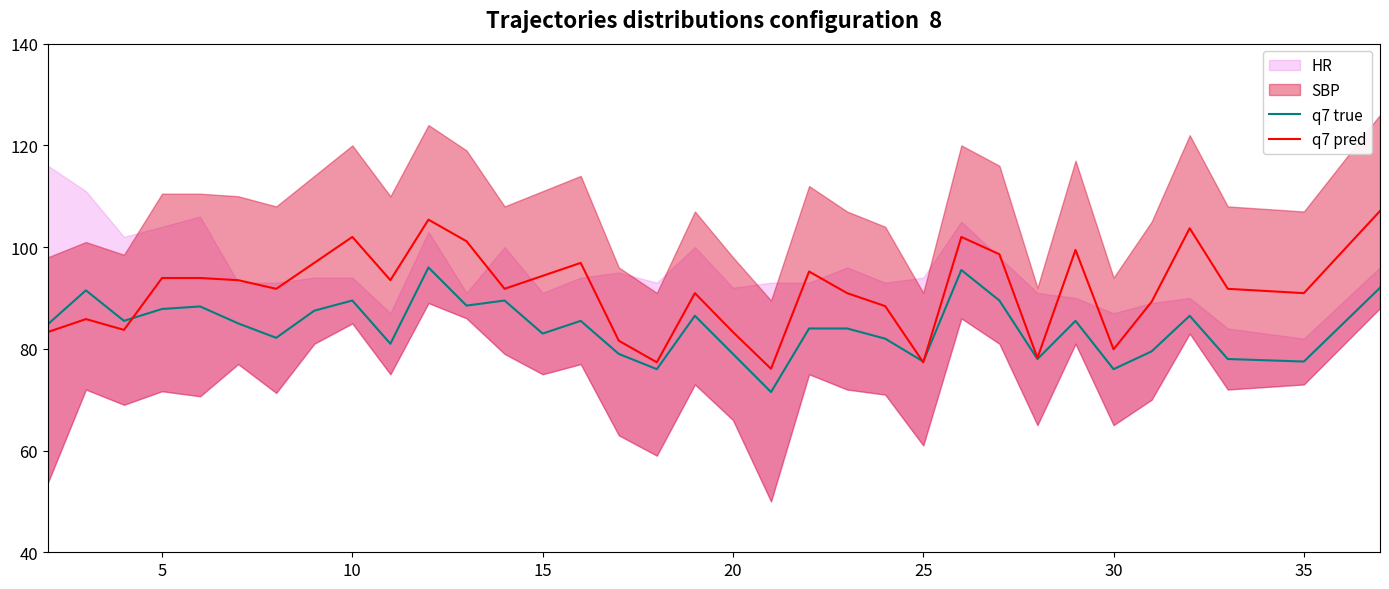

What is the sum of all q7 pred values?

3110.2